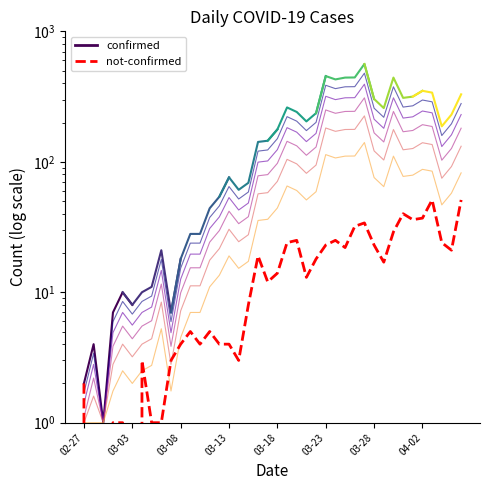

Rank the categories by not-confirmed value from highest to lowest.

2020-04-03, 2020-04-06, 2020-03-31, 2020-04-02, 2020-04-01, 2020-03-27, 2020-03-26, 2020-03-30, 2020-03-20, 2020-03-24, 2020-03-19, 2020-04-04, 2020-03-23, 2020-03-28, 2020-03-25, 2020-04-05, 2020-03-16, 2020-03-22, 2020-03-29, 2020-03-18, 2020-03-21, 2020-03-17, 2020-03-15, 2020-03-09, 2020-03-11, 2020-03-08, 2020-03-10, 2020-03-12, 2020-03-13, 2020-03-04, 2020-03-07, 2020-03-14, 2020-02-27, 2020-03-01, 2020-03-02, 2020-03-05, 2020-03-06, 2020-02-28, 2020-02-29, 2020-03-03